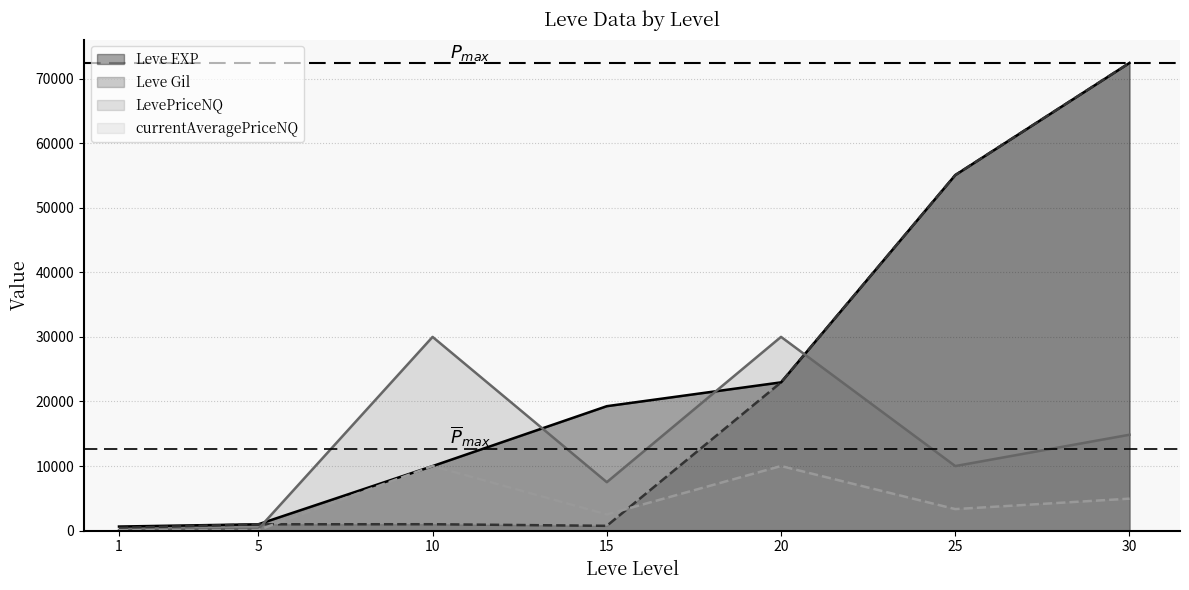

What is the difference between the second highest and minimum values in the Leve Gil series?

54640.0